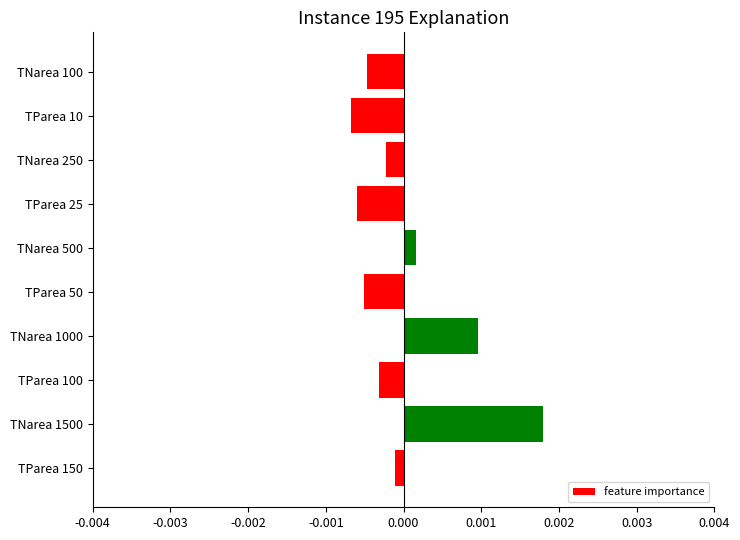

Between TNarea 100 and TNarea 1000, which is larger?

TNarea 1000